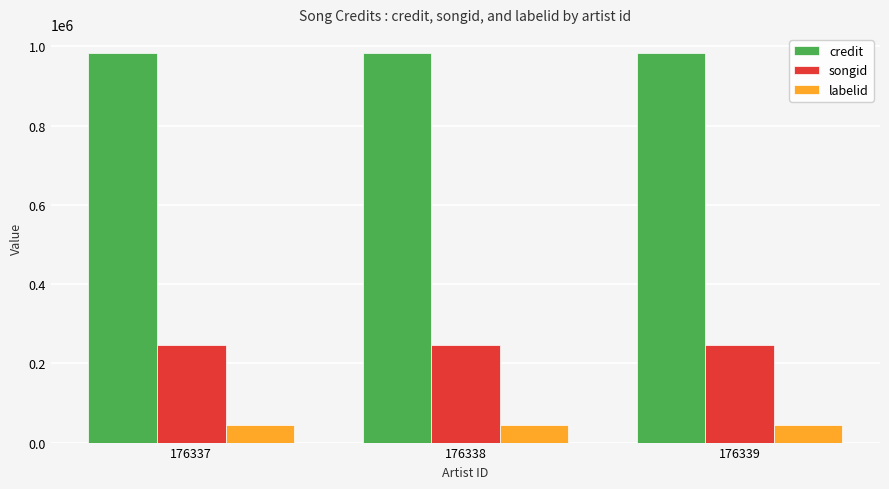

Reading left to right, what are all the values shown in this chart?

credit: 982349	982349	982349
songid: 247378	247378	247378
labelid: 44931	44931	44931